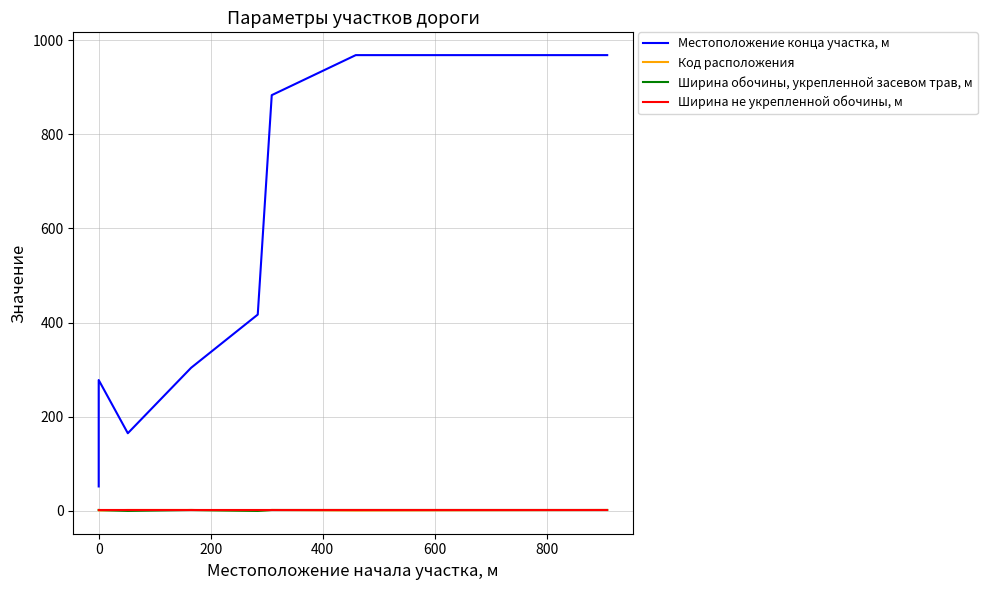

Is this an area chart (filled region under the line)?

No